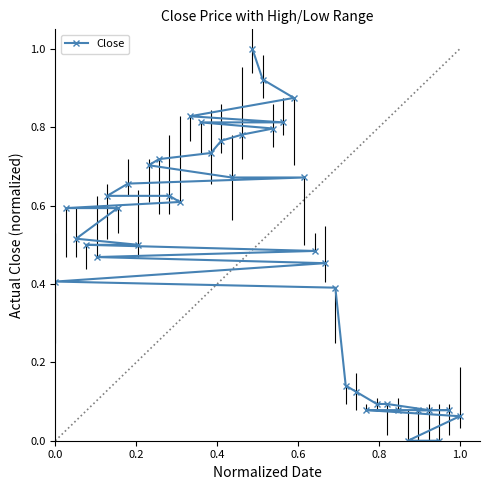

What is the maximum value shown in the chart?

1.0